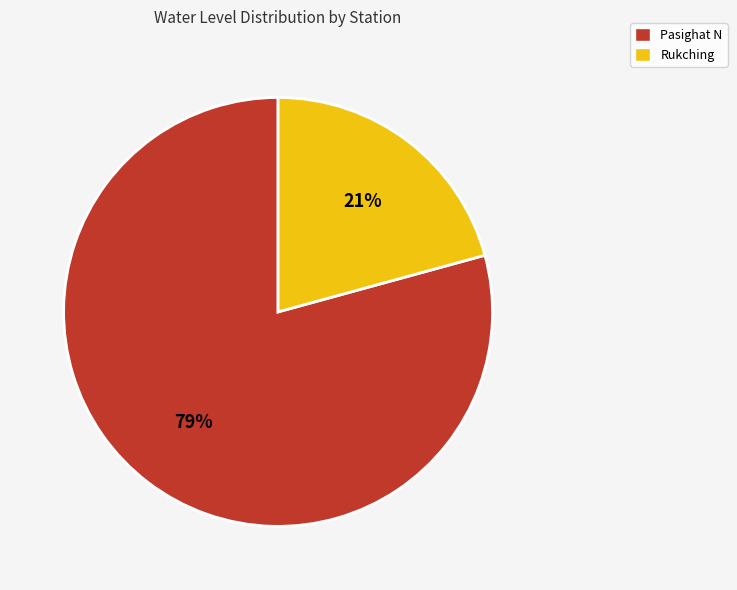

Combined, do Rukching and Pasighat N account for over 50%?

Yes